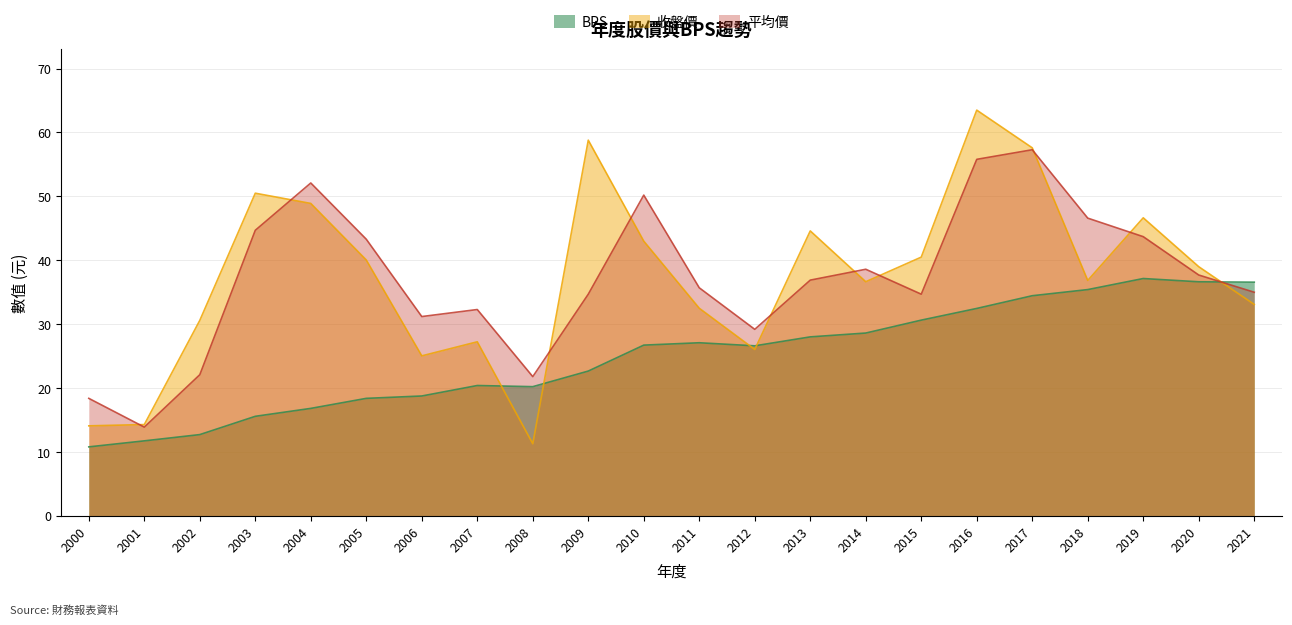

What is the value of the 平均價 point at the 7th from the left?

31.2